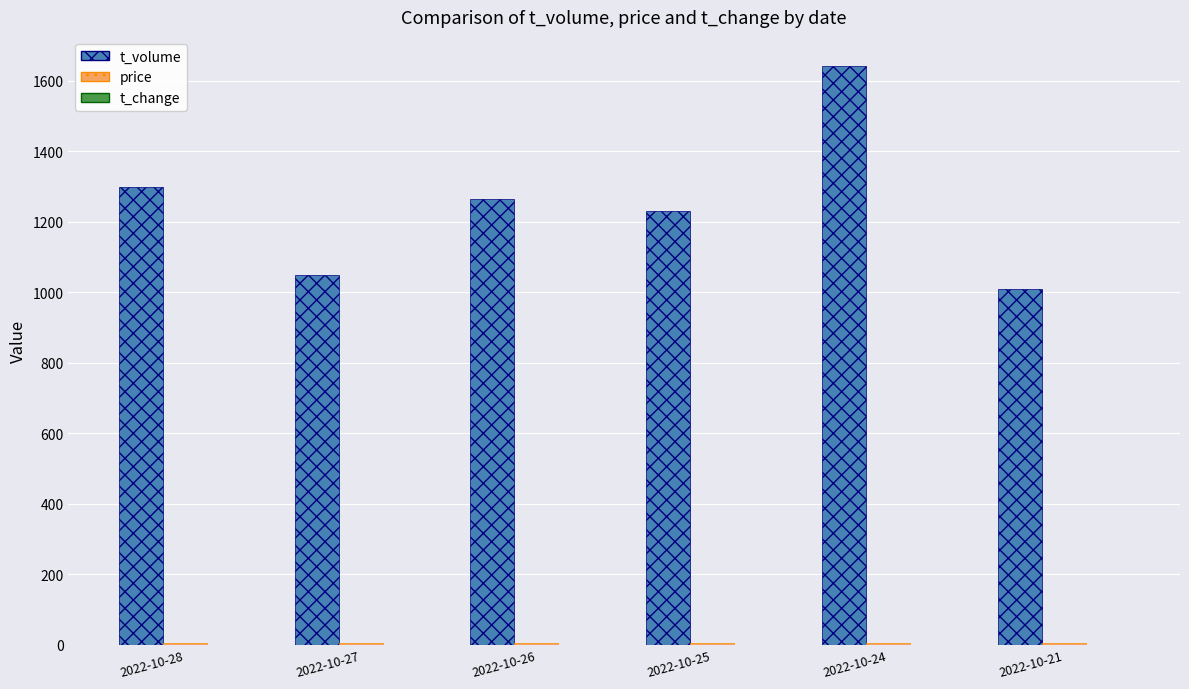

Which series changed the most between 2022-10-26 and 2022-10-21?

t_volume